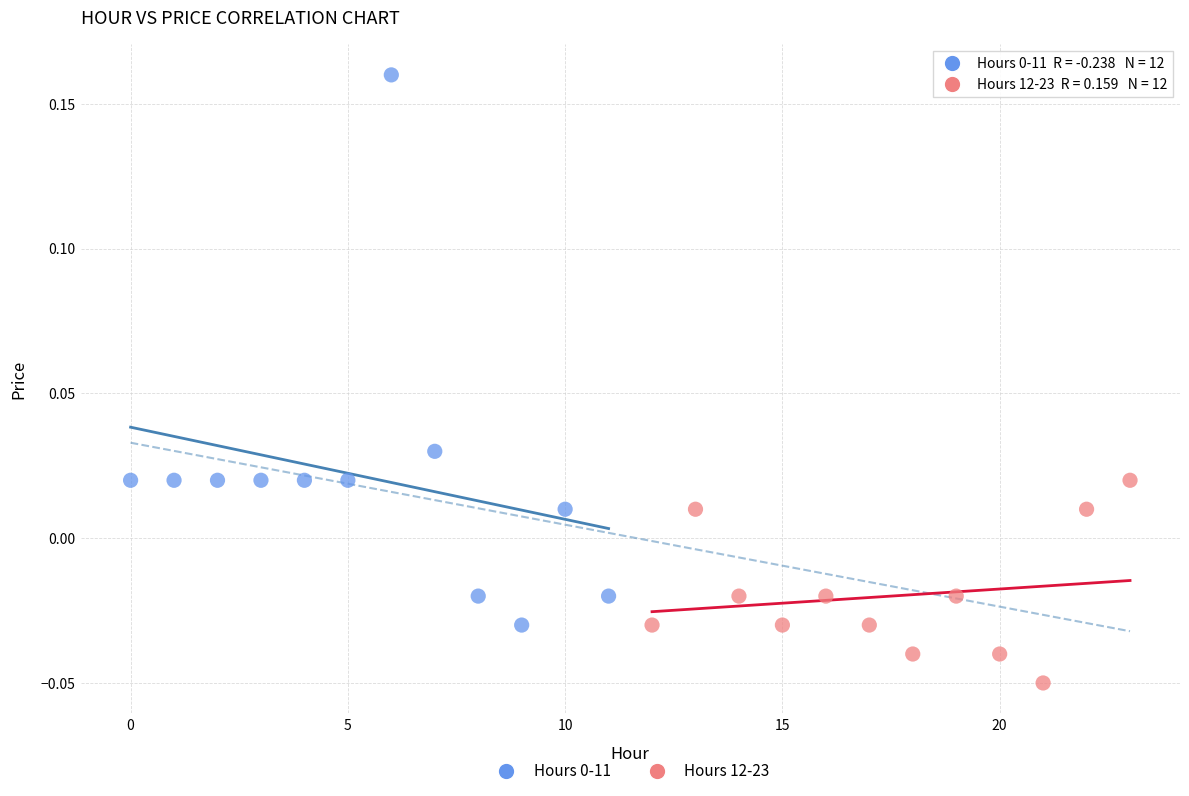

Which series reaches the minimum Y coordinate?

Hours 12-23